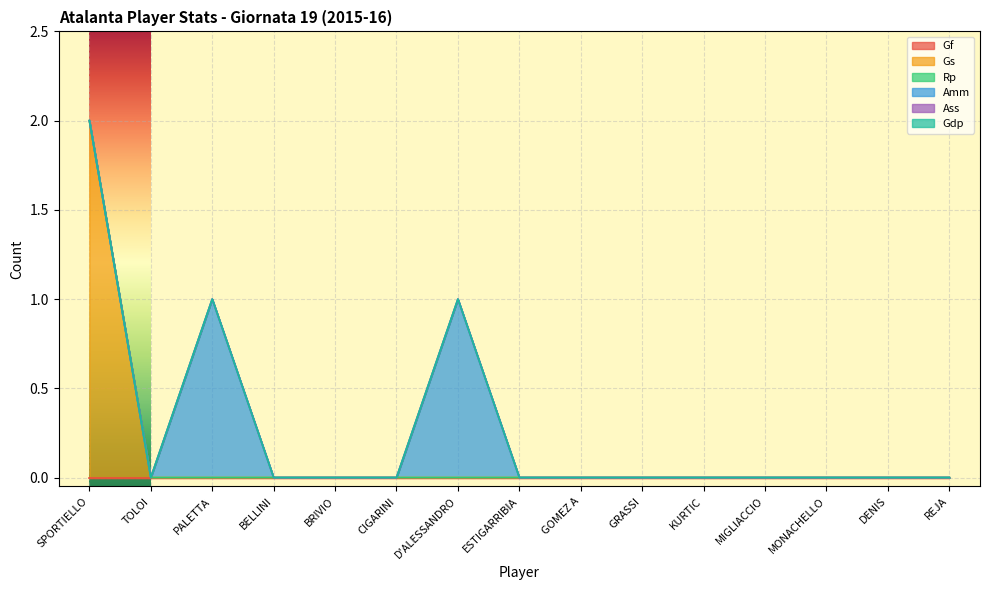

True or false: Gs has more than 0 points higher than both neighbors.

False